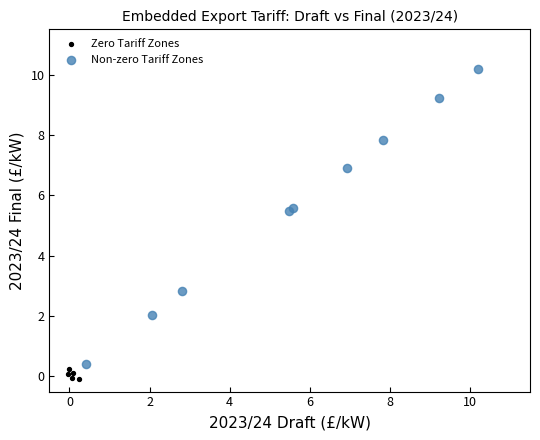

Which series reaches the minimum Y coordinate?

Zero Tariff Zones